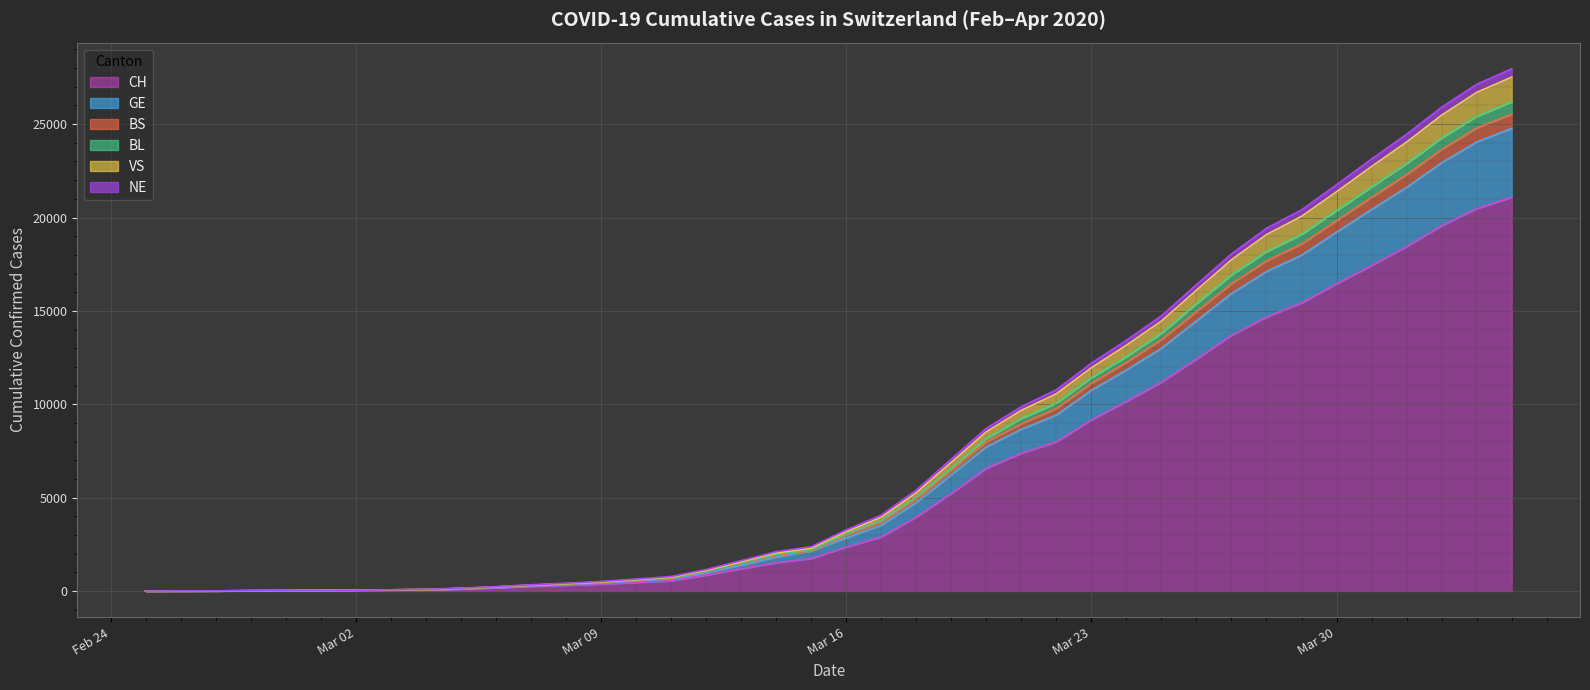

What is the maximum value for CH?

21088